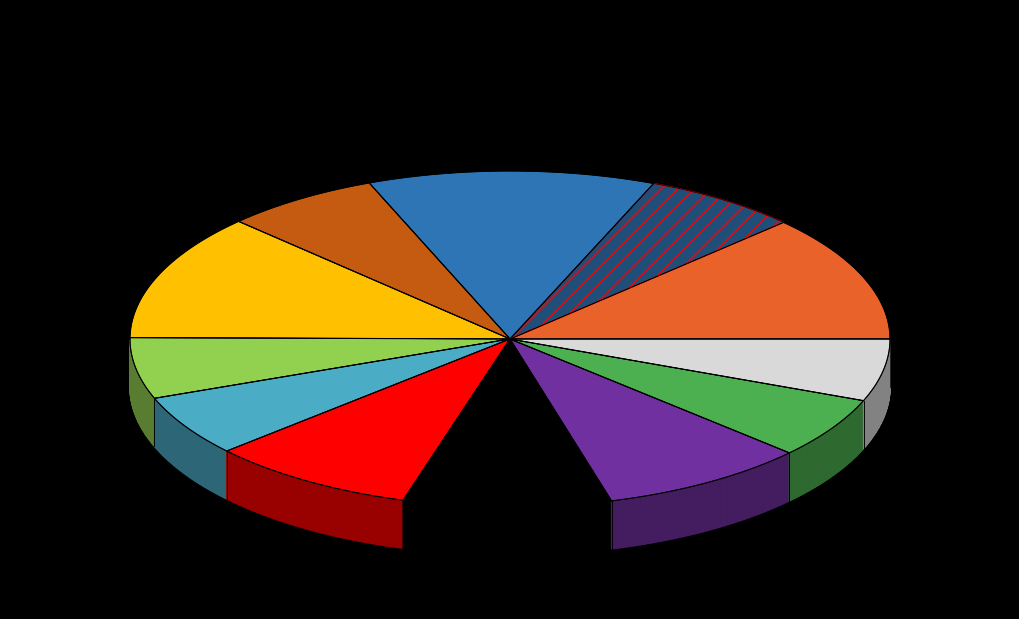

How many slices are in this pie chart?

12